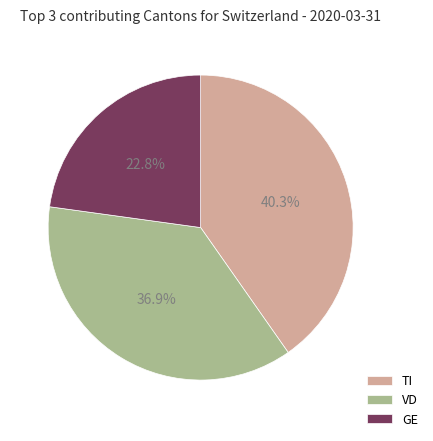

Between VD and GE, which is larger?

VD